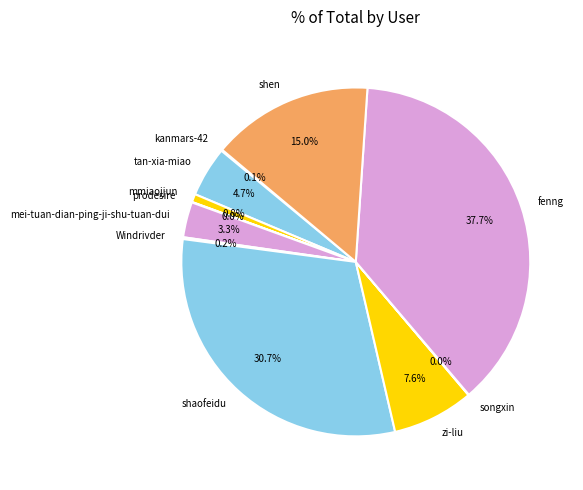

To the nearest percent, what is the average slice percentage?

9%